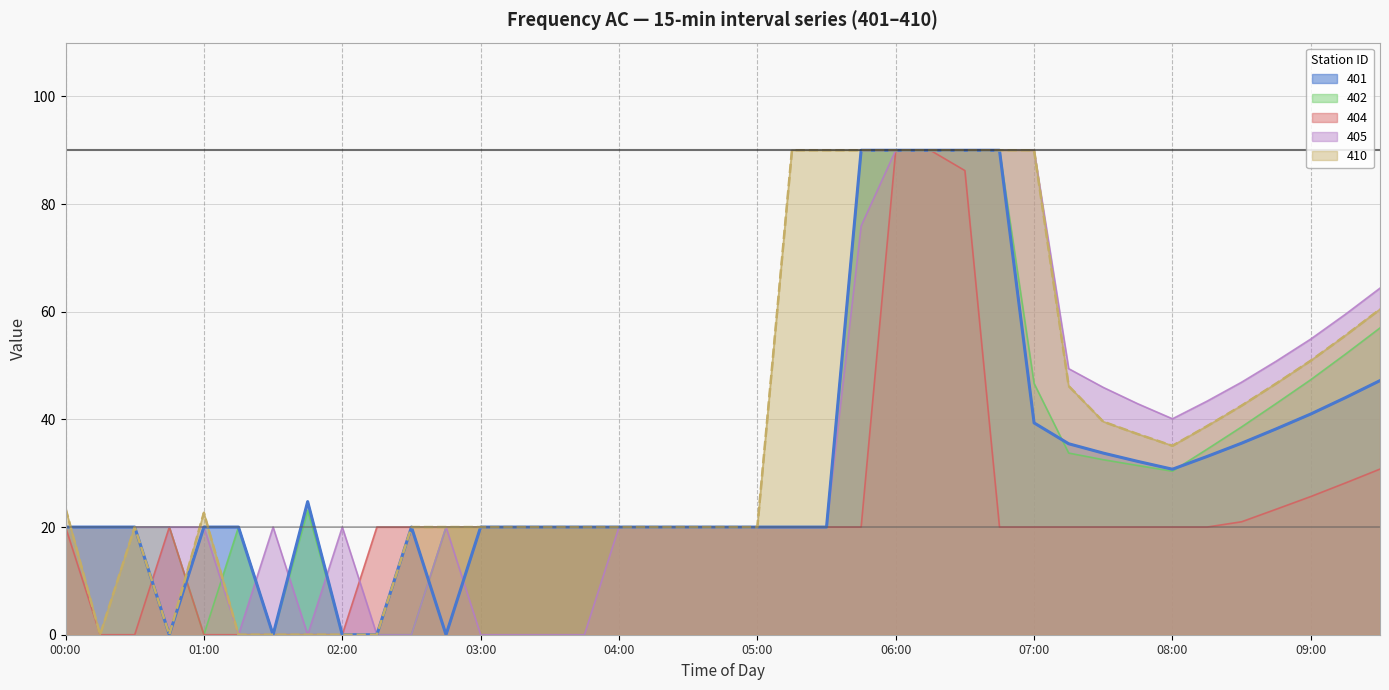

What is the difference between the second highest and minimum values in the 404 series?

90.0